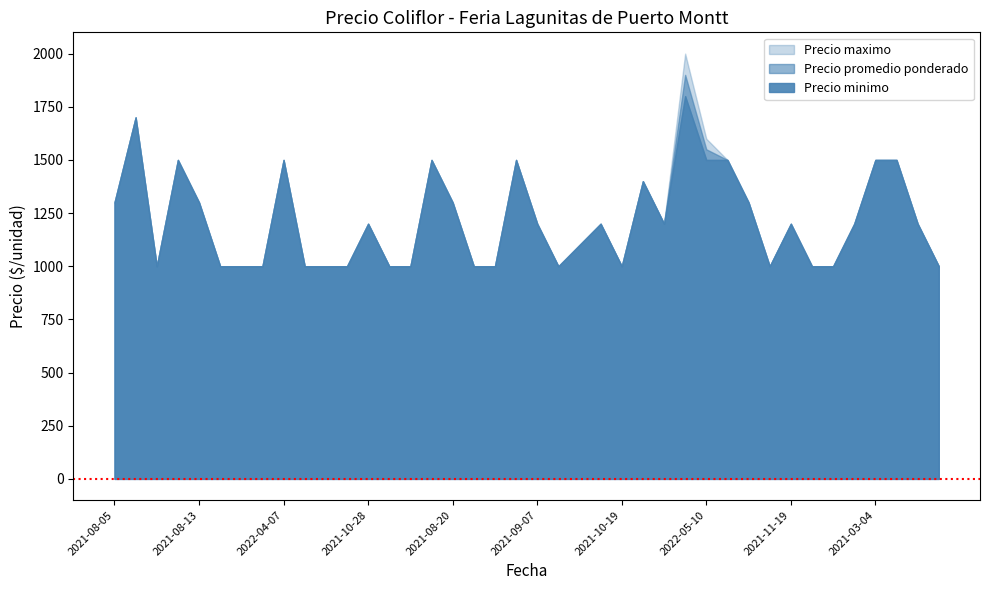

What is the highest value of the Precio maximo series?

2000